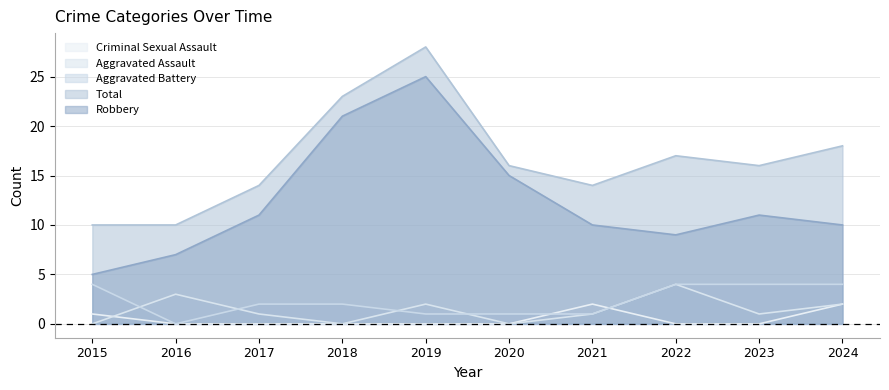

Where is Aggravated Battery nearest to the value 2?

2017